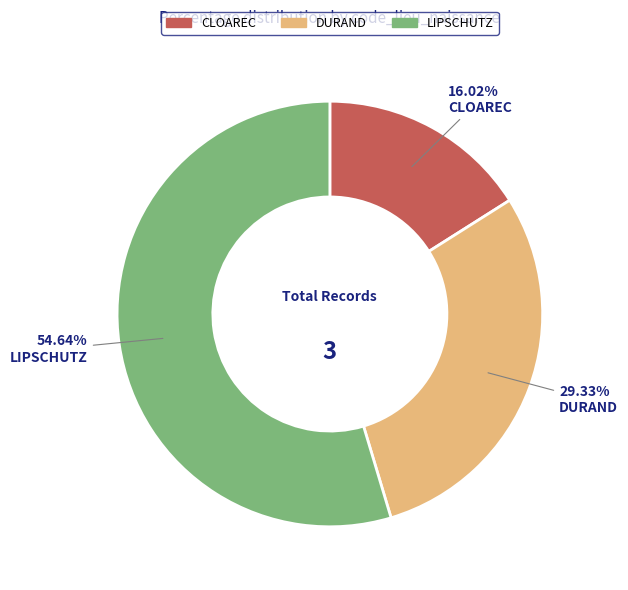

Is the sum of CLOAREC and LIPSCHUTZ greater than half?

Yes